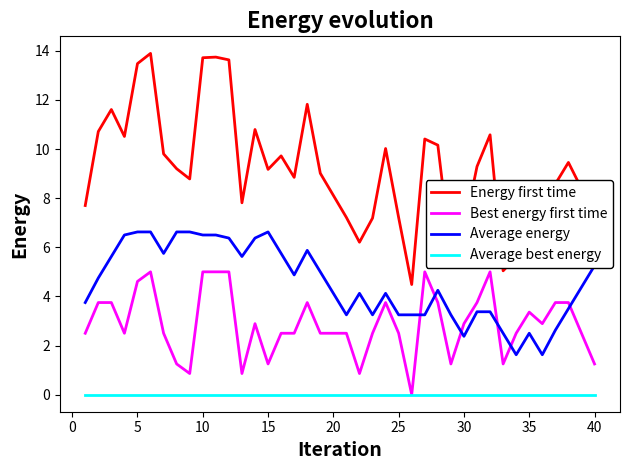

Which series has the largest total across all categories?

Energy first time